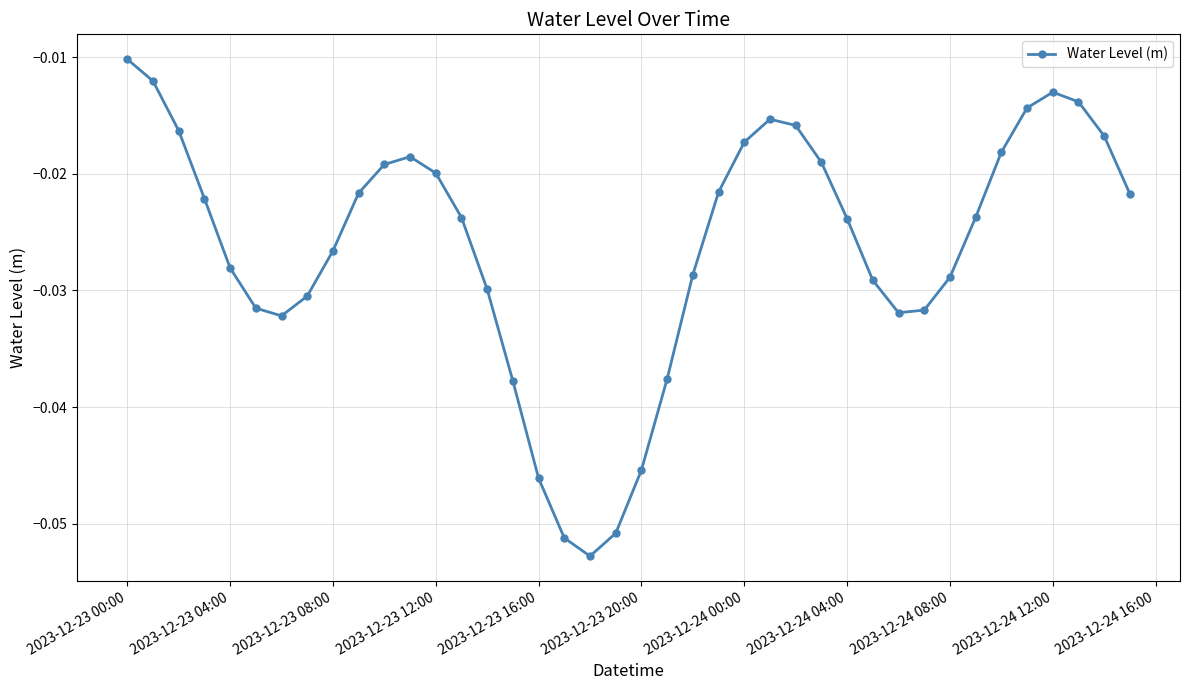

Is this an area chart (filled region under the line)?

No